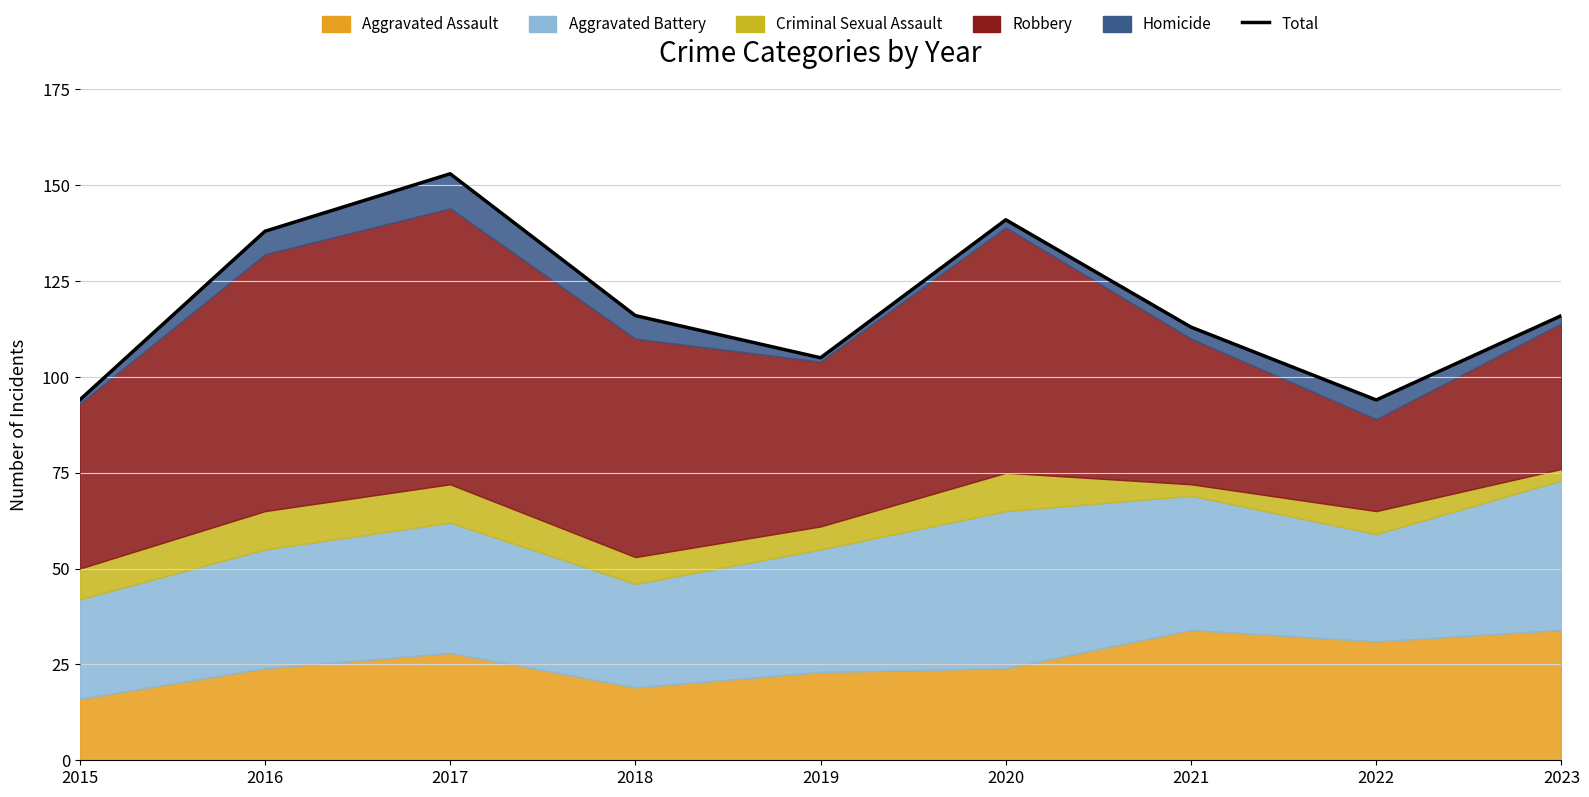

What is the average value?

119